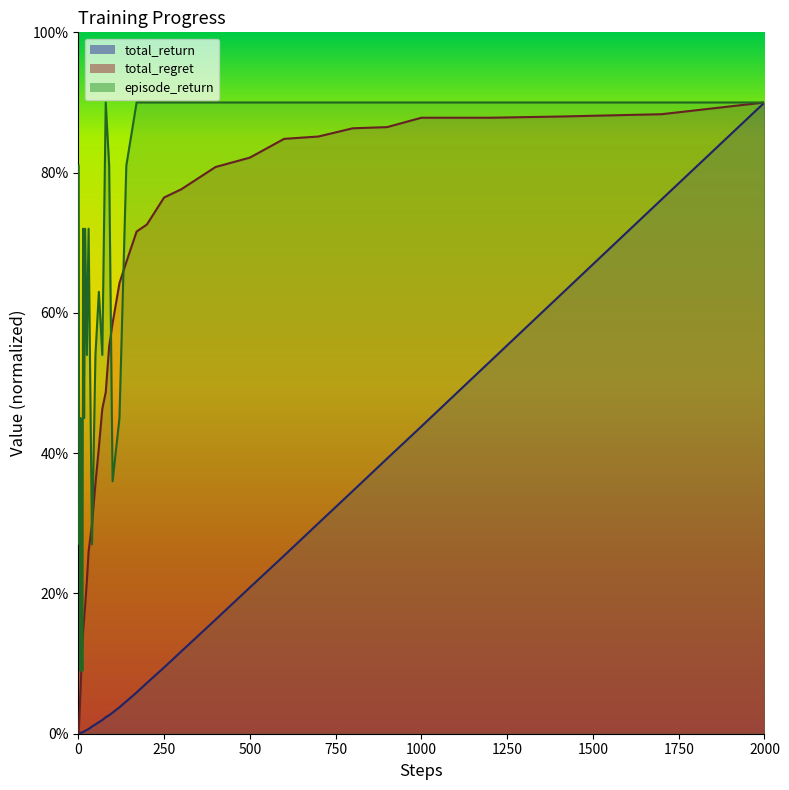

What is the label of the 13th point from the right?

250